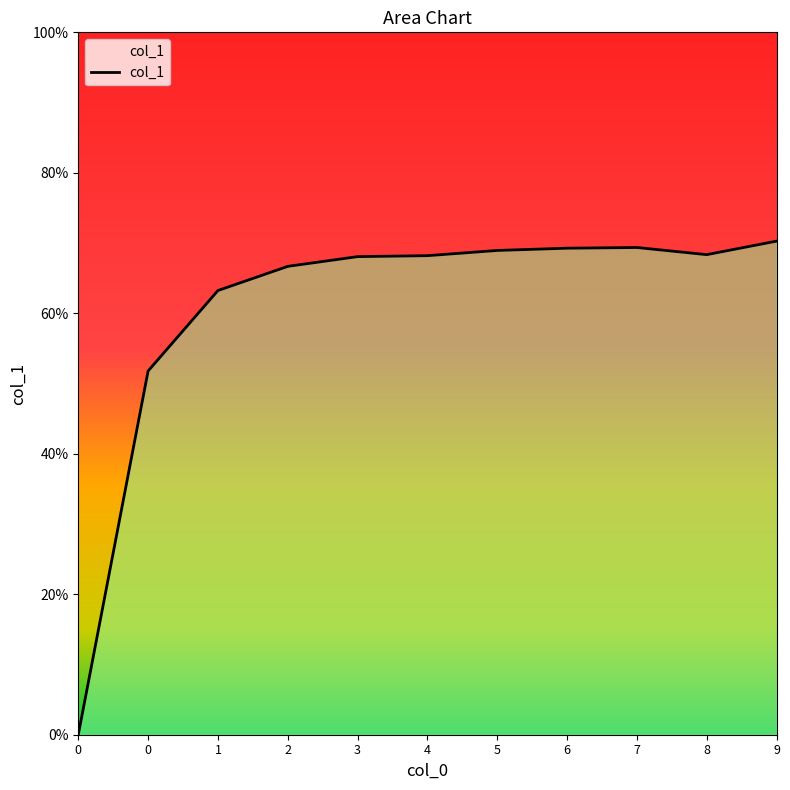

At which category does the data reach its first local valley?

8